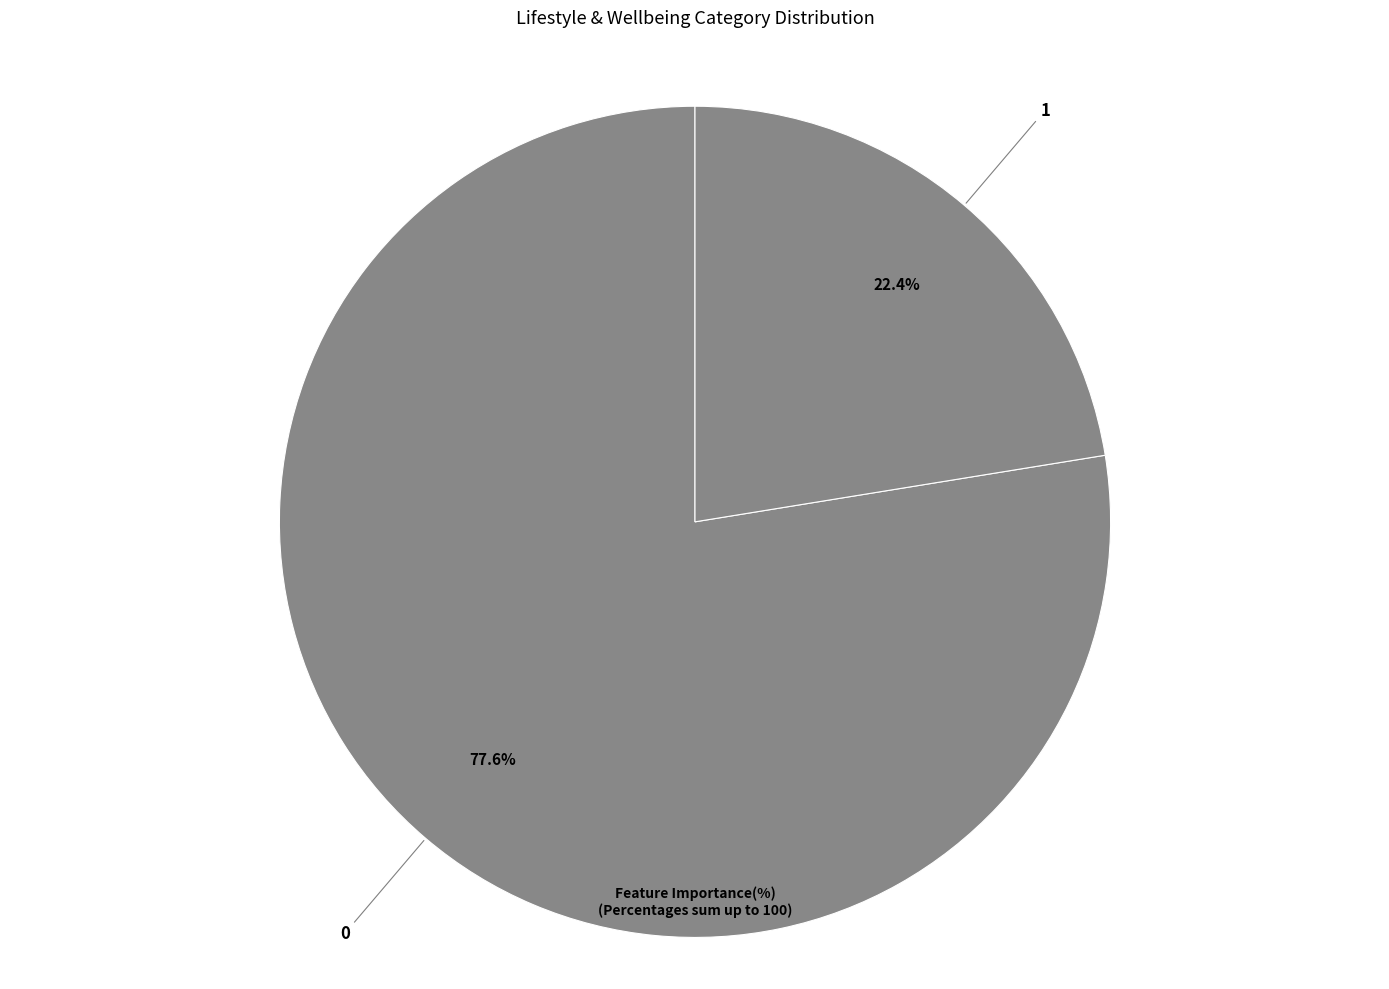

To the nearest percent, what is the average slice percentage?

50%